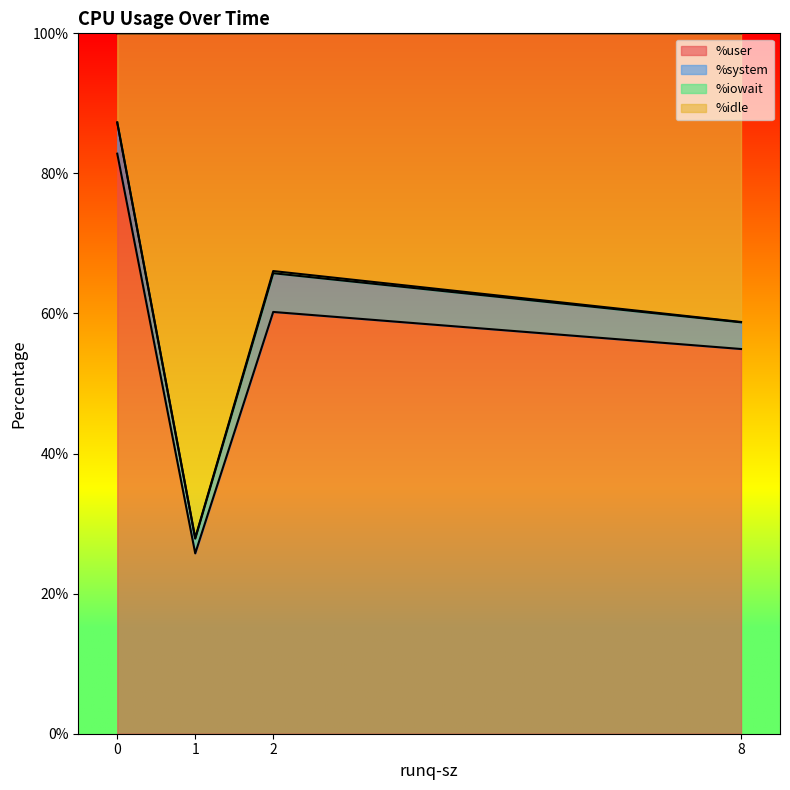

Is it true that %user equals 25.8 at 1?

True